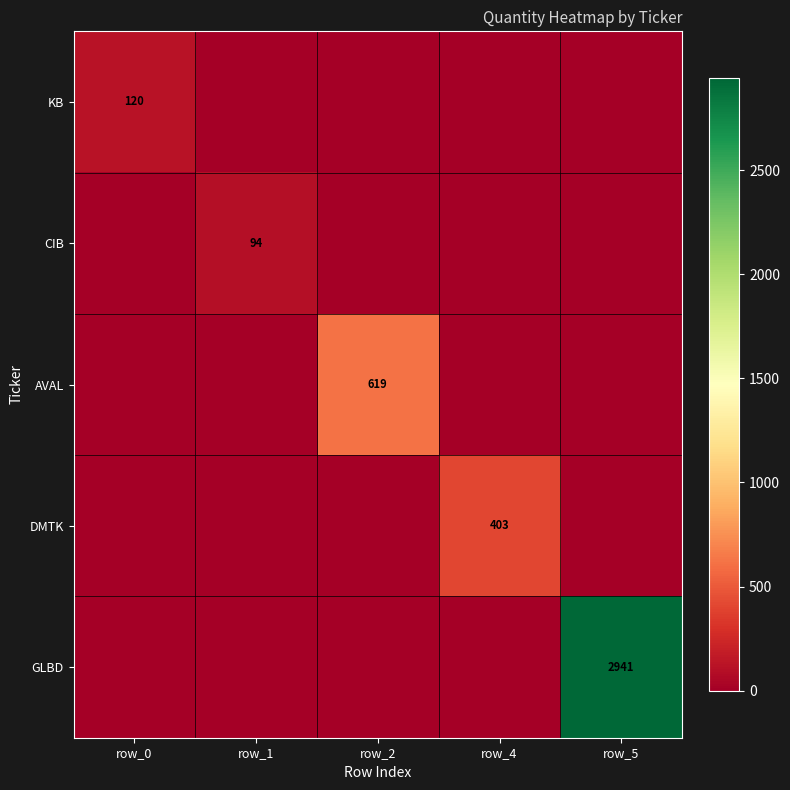

Is it true that KB equals 120 at row_0?

True